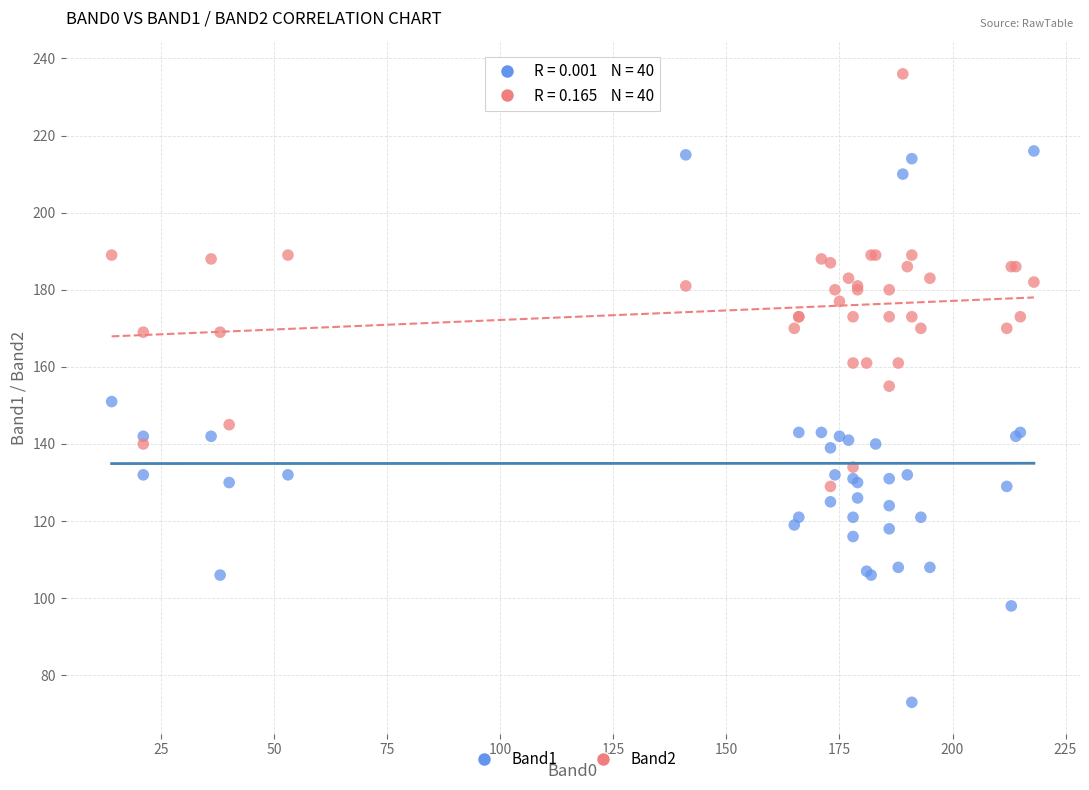

Which series has the largest Y range (max minus min)?

Band1